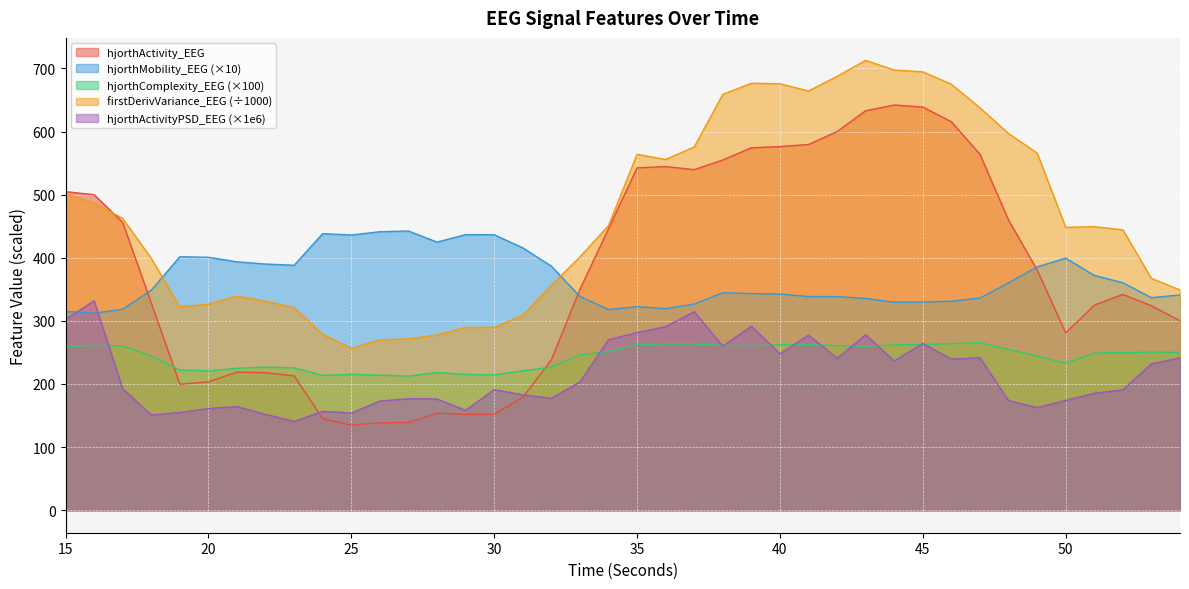

Is the value of hjorthComplexity_EEG at 27 greater than the value of hjorthActivity_EEG at 26?

Yes